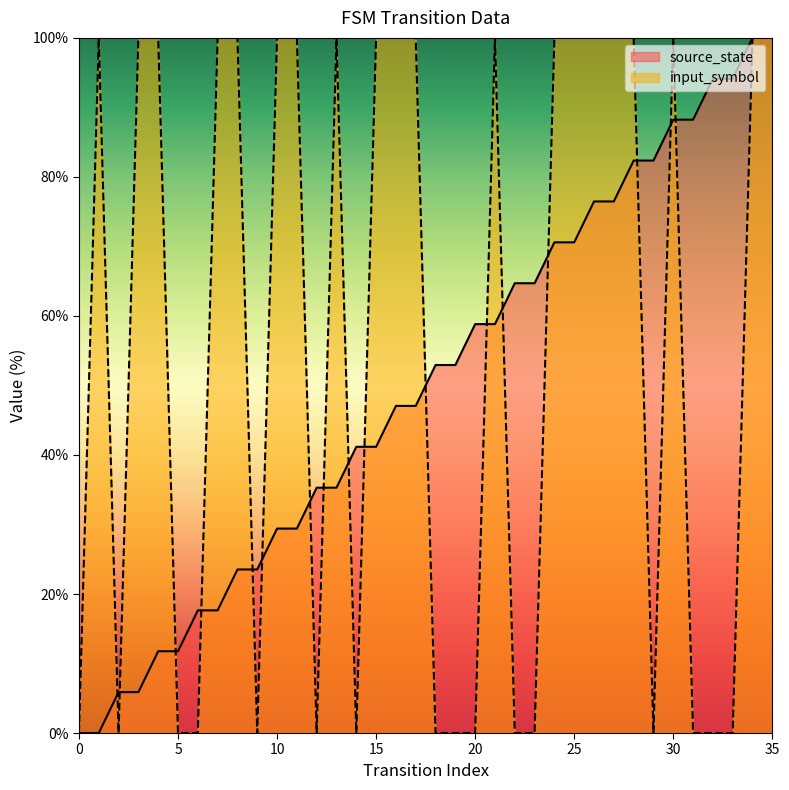

Reading left to right, extract all data points from this chart.

source_state: 0.0	0.0	5.9	5.9	11.8	11.8	17.6	17.6	23.5	23.5	29.4	29.4	35.3	35.3	41.2	41.2	47.1	47.1	52.9	52.9	58.8	58.8	64.7	64.7	70.6	70.6	76.5	76.5	82.4	82.4	88.2	88.2	94.1	94.1	100.0	100.0
input_symbol: 0.0	100.0	0.0	100.0	100.0	0.0	0.0	100.0	100.0	0.0	100.0	100.0	0.0	100.0	0.0	100.0	100.0	100.0	0.0	0.0	0.0	100.0	0.0	0.0	100.0	100.0	100.0	100.0	100.0	0.0	100.0	0.0	0.0	0.0	100.0	100.0